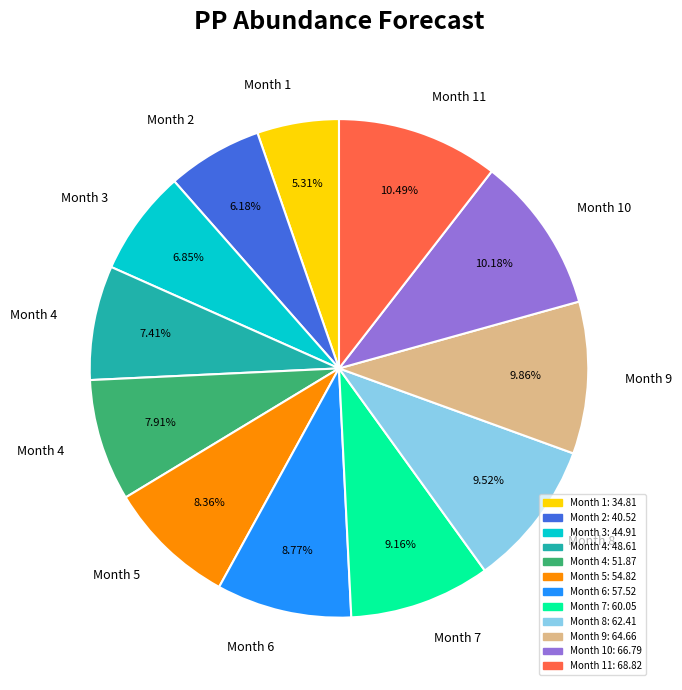

How many slices are in this pie chart?

12